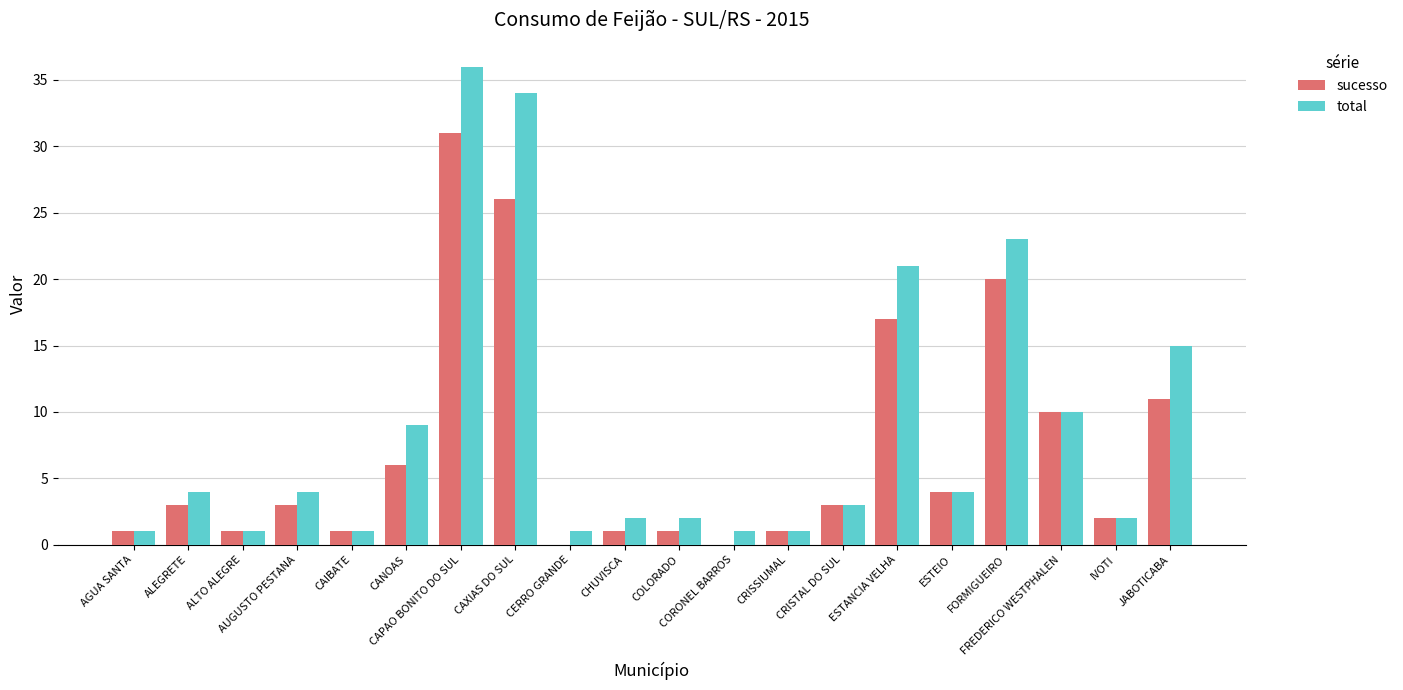

Reading left to right, list all the values displayed in this chart.

sucesso: AGUA SANTA=1	ALEGRETE=3	ALTO ALEGRE=1	AUGUSTO PESTANA=3	CAIBATE=1	CANOAS=6	CAPAO BONITO DO SUL=31	CAXIAS DO SUL=26	CERRO GRANDE=0	CHUVISCA=1	COLORADO=1	CORONEL BARROS=0	CRISSIUMAL=1	CRISTAL DO SUL=3	ESTANCIA VELHA=17	ESTEIO=4	FORMIGUEIRO=20	FREDERICO WESTPHALEN=10	IVOTI=2	JABOTICABA=11
total: AGUA SANTA=1	ALEGRETE=4	ALTO ALEGRE=1	AUGUSTO PESTANA=4	CAIBATE=1	CANOAS=9	CAPAO BONITO DO SUL=36	CAXIAS DO SUL=34	CERRO GRANDE=1	CHUVISCA=2	COLORADO=2	CORONEL BARROS=1	CRISSIUMAL=1	CRISTAL DO SUL=3	ESTANCIA VELHA=21	ESTEIO=4	FORMIGUEIRO=23	FREDERICO WESTPHALEN=10	IVOTI=2	JABOTICABA=15